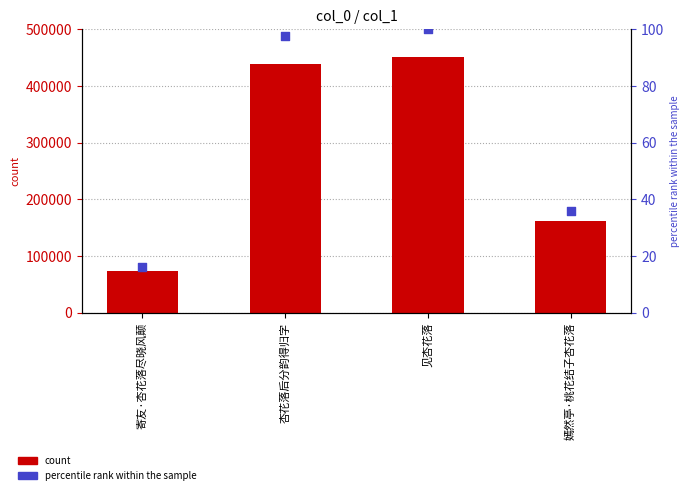

Is the value of count at 寄友·杏花落尽晓风颠 greater than the value of percentile rank within the sample at 寄友·杏花落尽晓风颠?

Yes